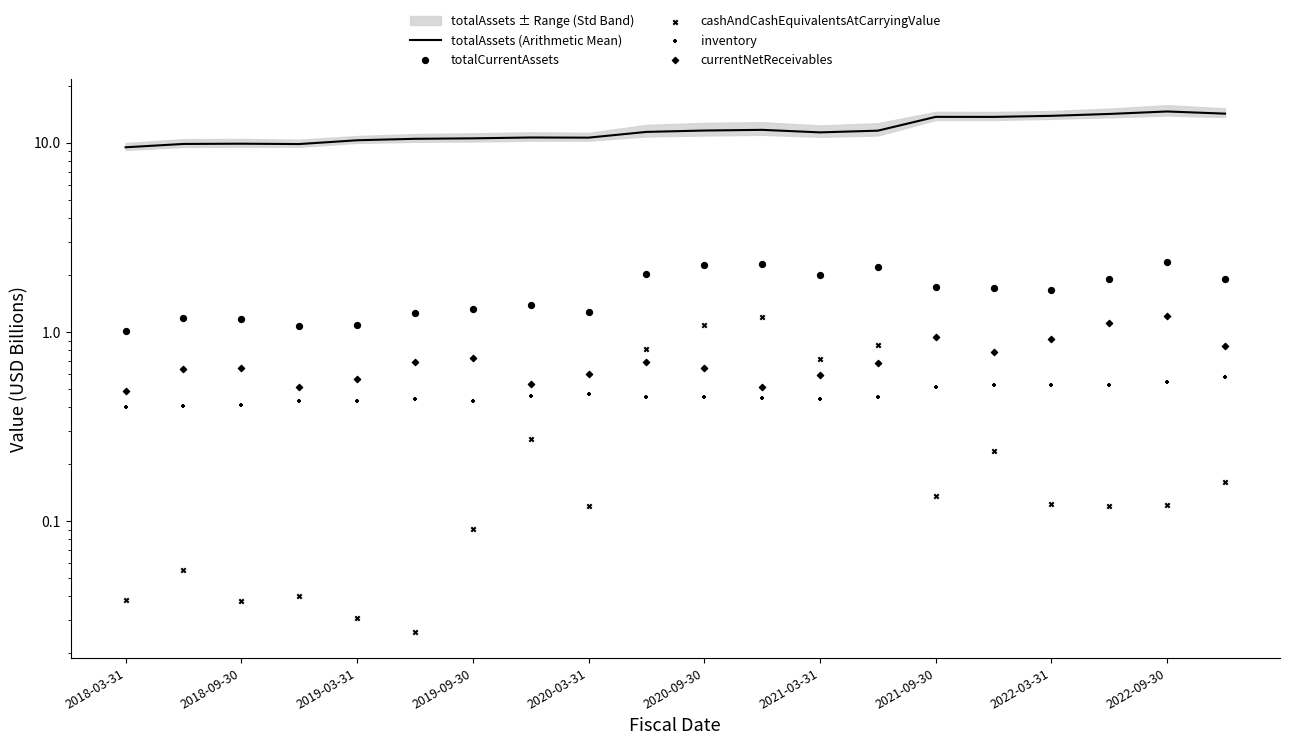

Which series has the largest total across all categories?

totalAssets (Arithmetic Mean)